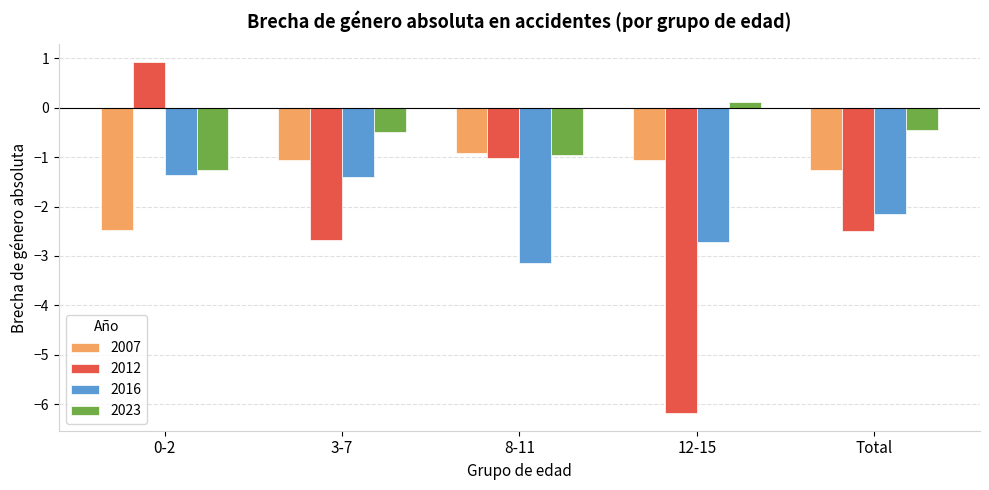

List the series in order of their peak value, highest first.

2012, 2023, 2007, 2016